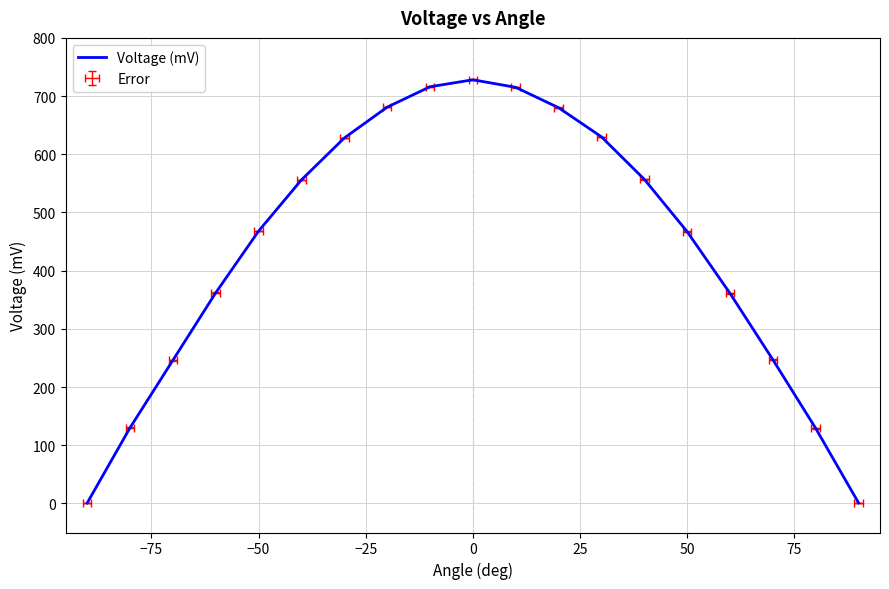

What is the difference between the maximum and minimum values?

727.3